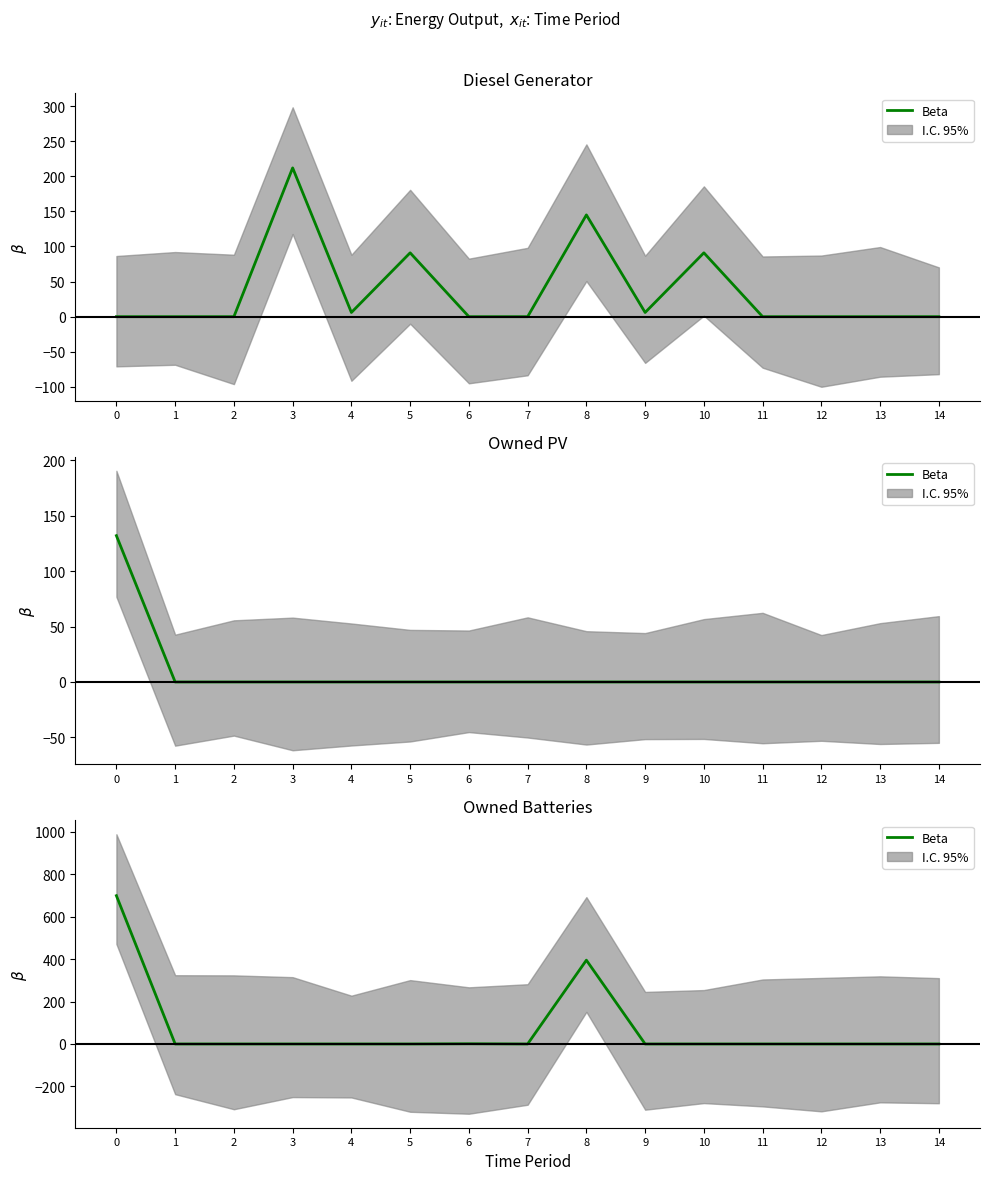

The value at 4 is 0. True or false?

True